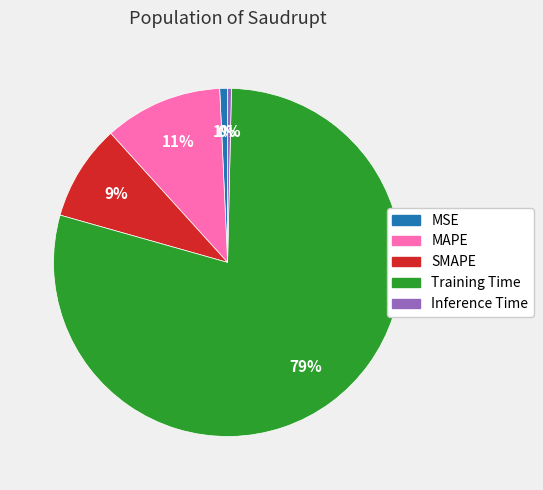

Does MSE account for over 50% of the chart?

No